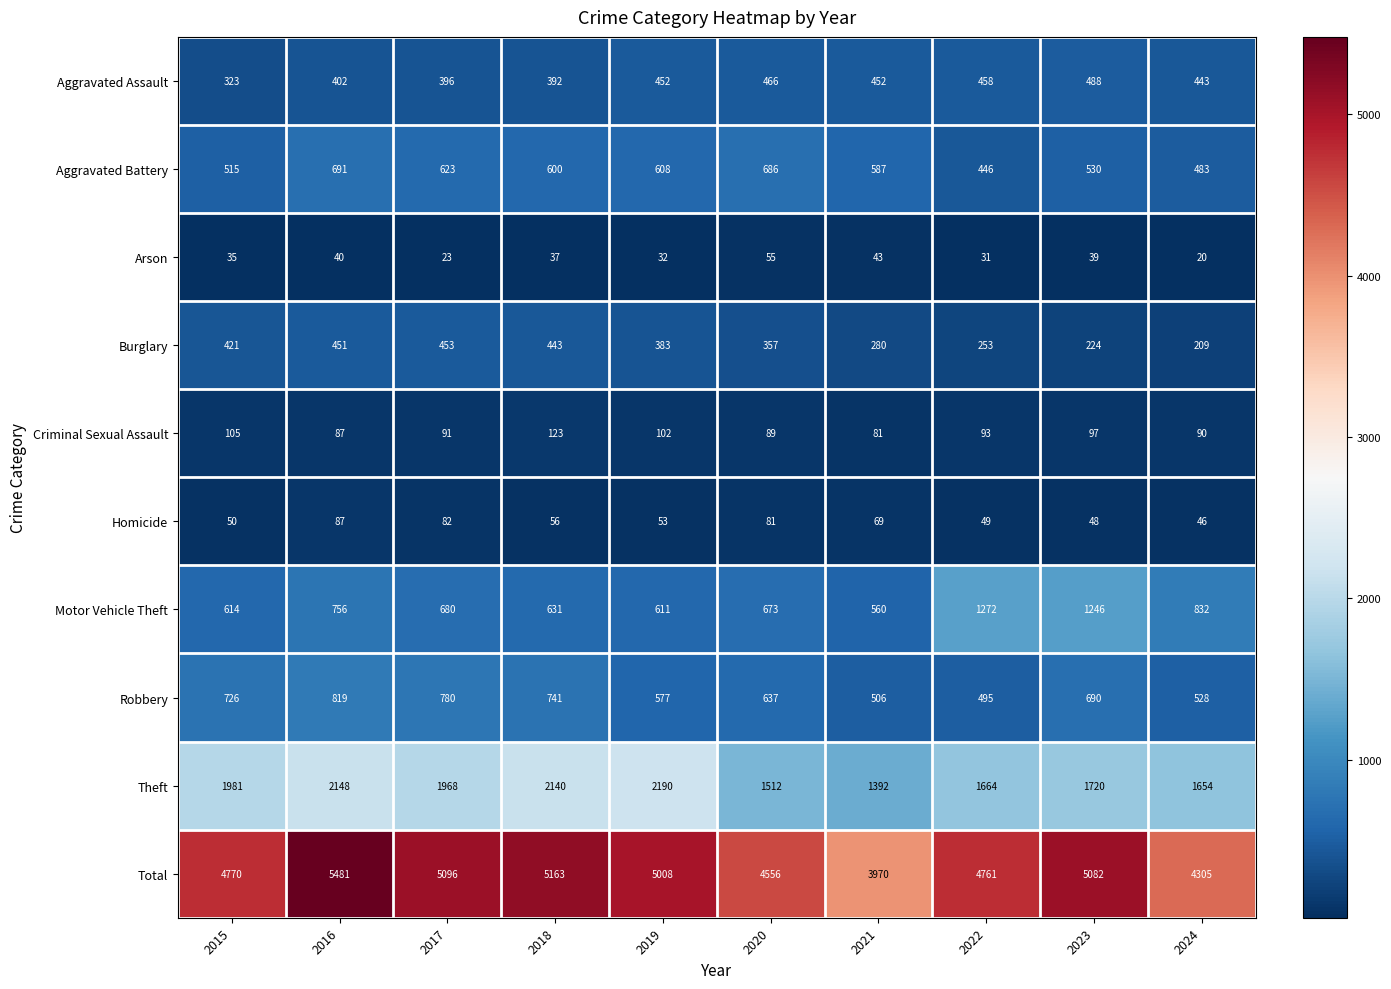

What is the approximate value of Arson at 2015, to the nearest 5?

35